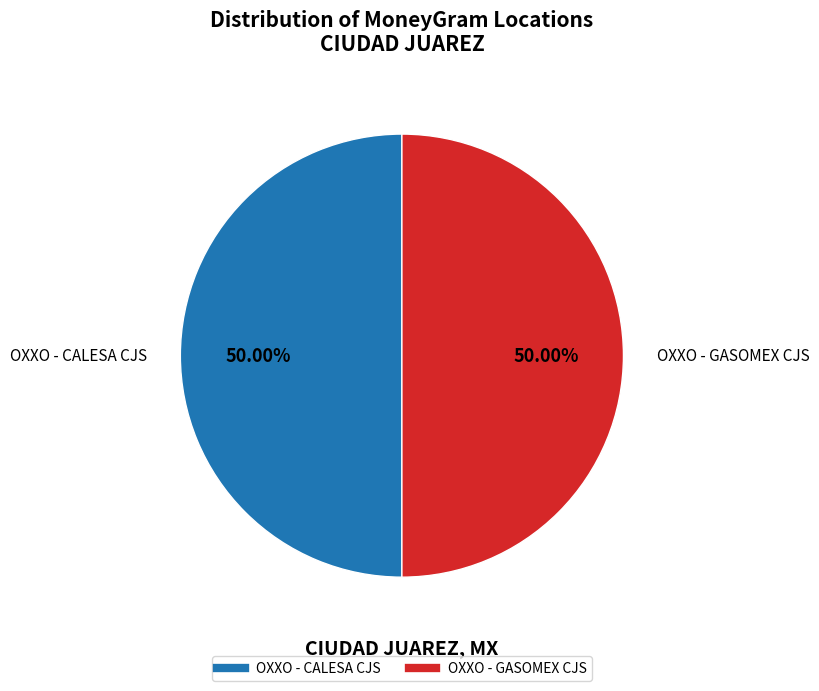

What is the ratio of the value at OXXO - GASOMEX CJS to the value at OXXO - CALESA CJS?

1.0